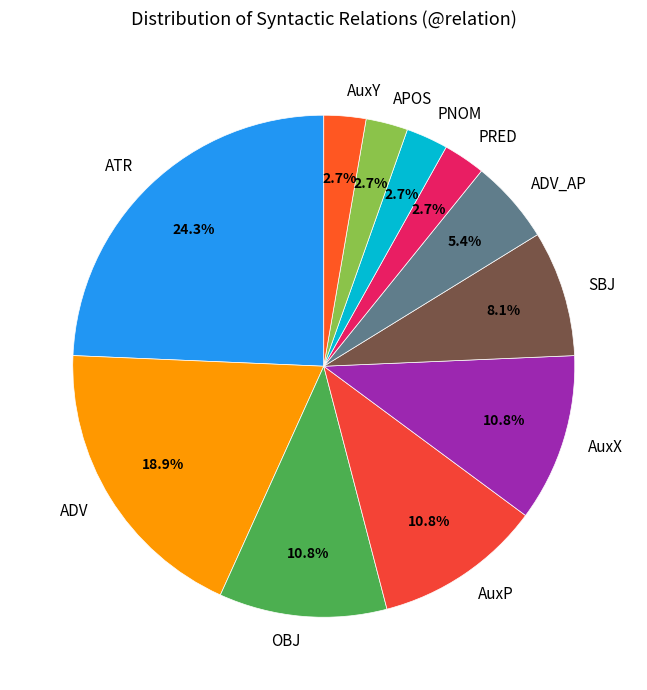

What is the total percentage of OBJ and AuxY?

13.5%